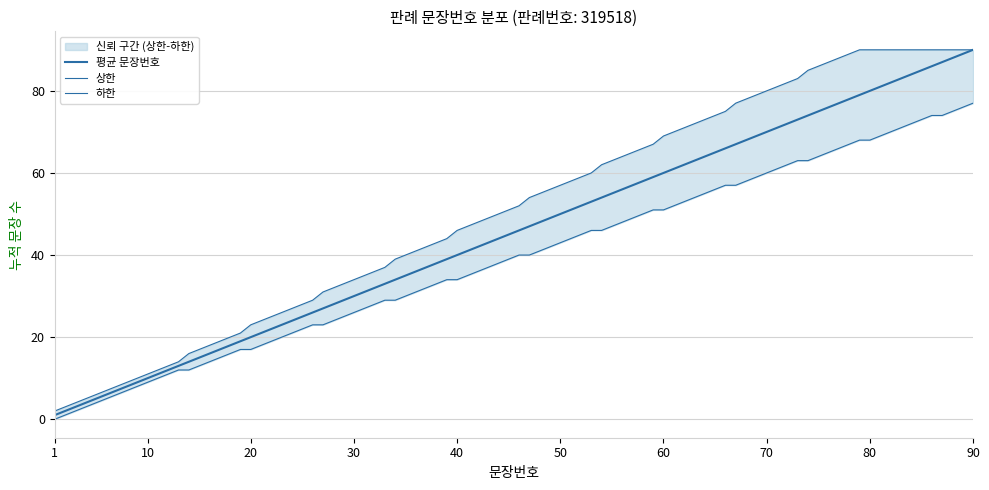

True or false: lower has more than 0 points higher than both neighbors.

False